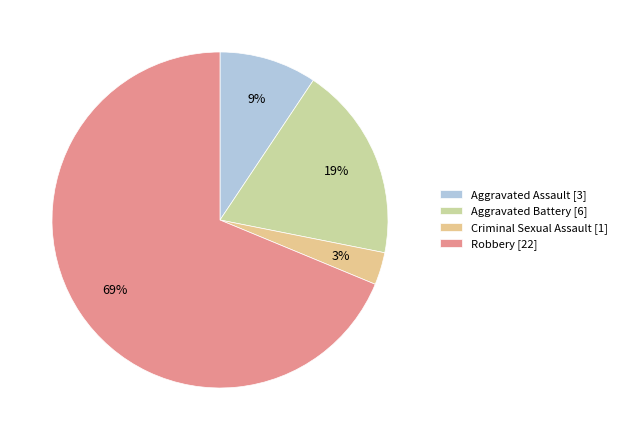

To the nearest percent, what is the difference between the Aggravated Assault and Criminal Sexual Assault slice percentages?

6%